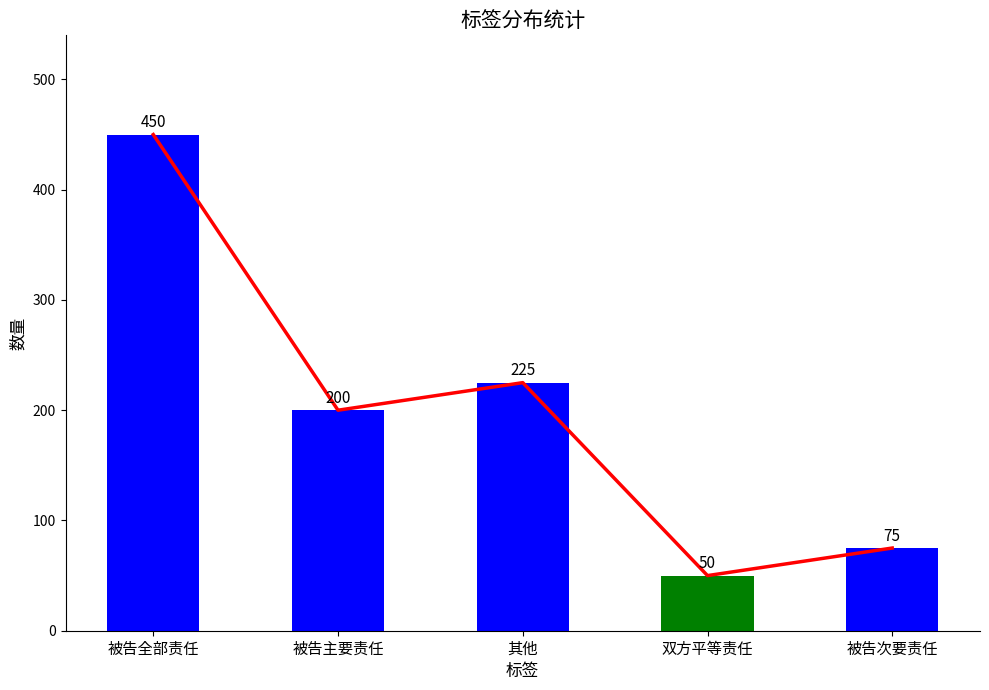

List the labels in order of value, smallest first.

双方平等责任, 被告次要责任, 被告主要责任, 其他, 被告全部责任